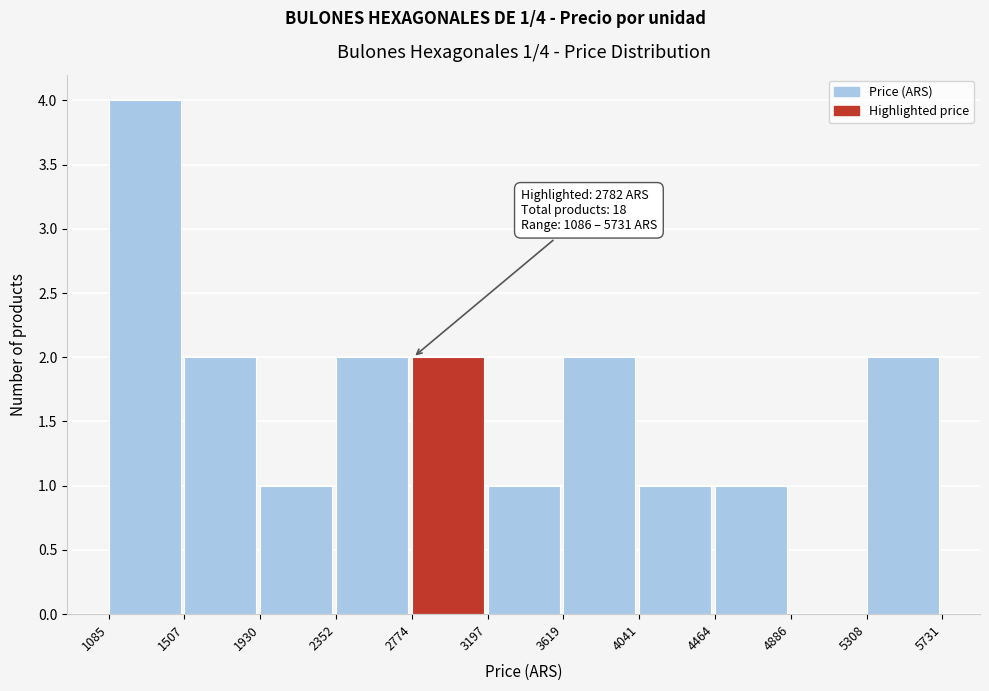

Which range on the x-axis has the tallest bar?

1085 to 1507